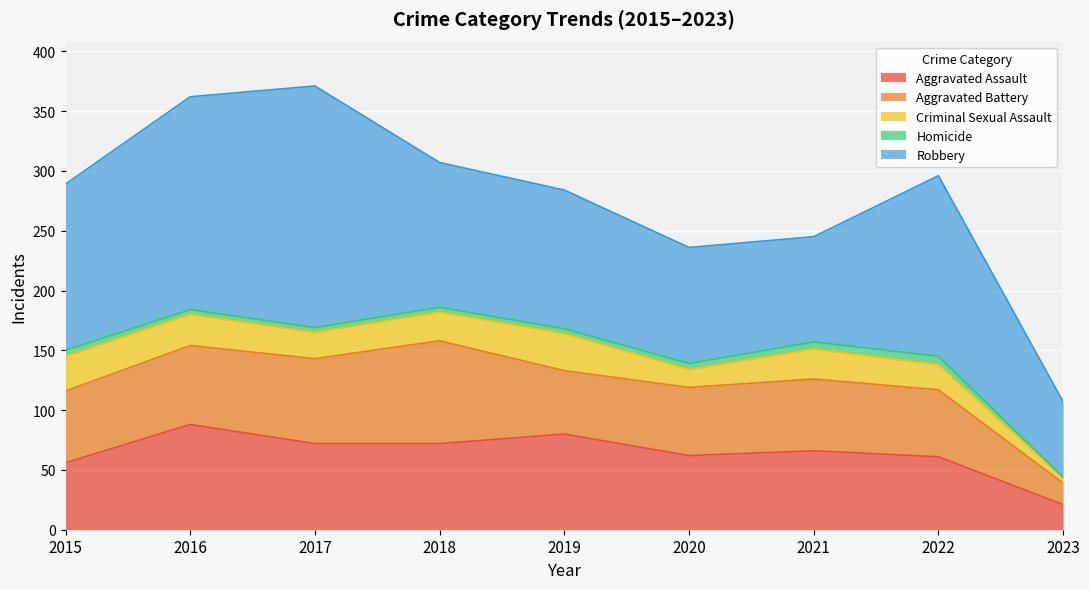

Where does the Robbery series first go above 121?

2015